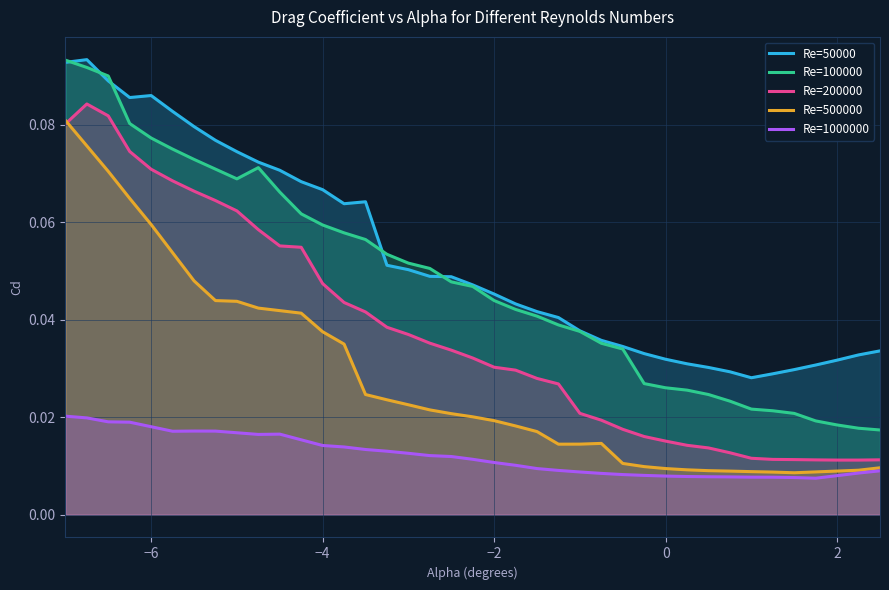

True or false: Re=200000 and Re=100000 cross at least once.

False